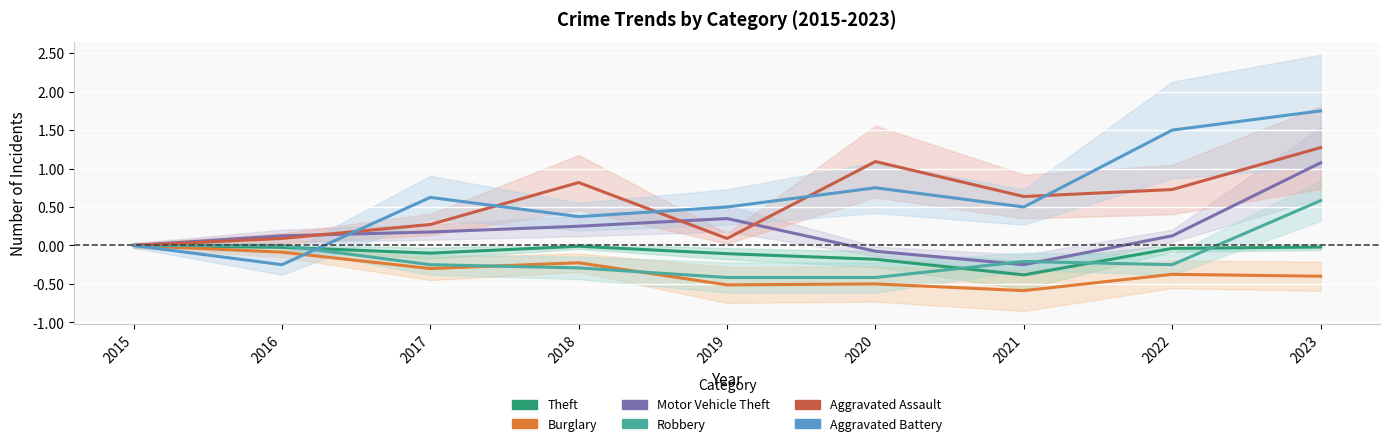

Where is Theft nearest to the value 0?

2015